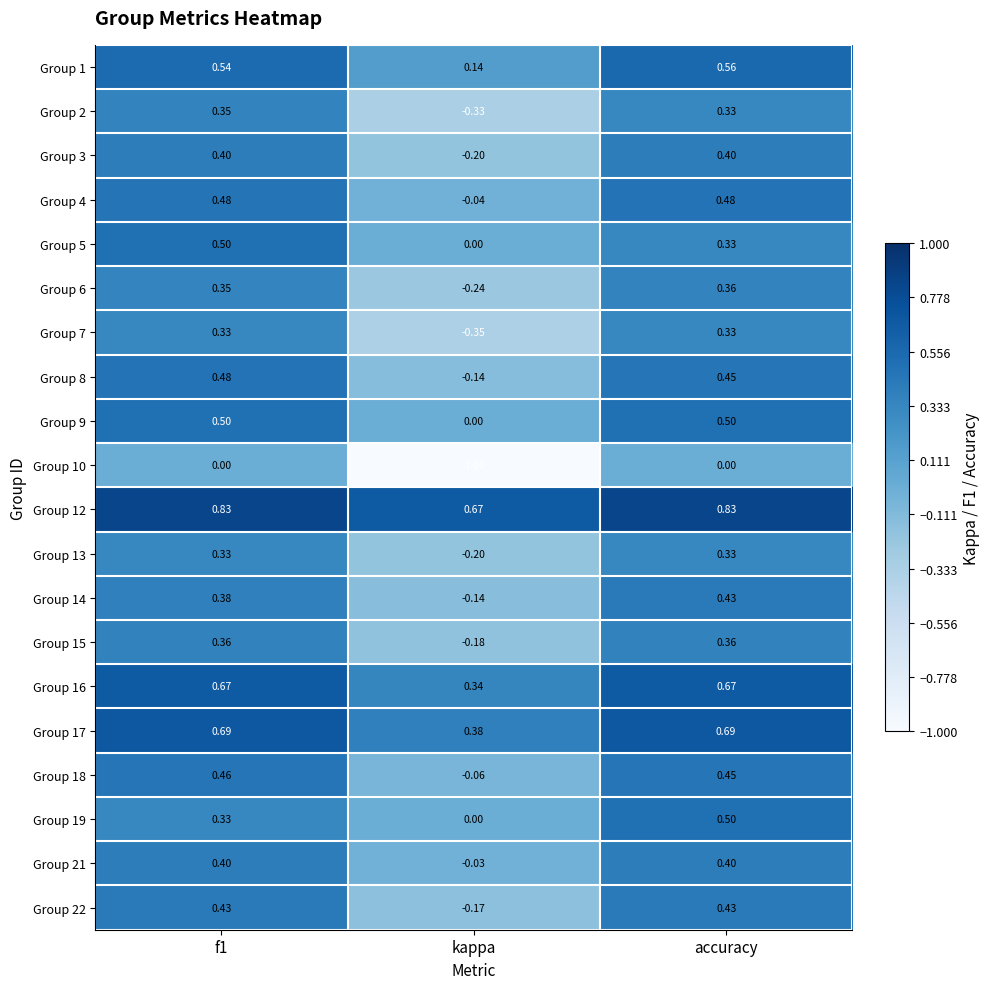

How many data points does each series have?

3